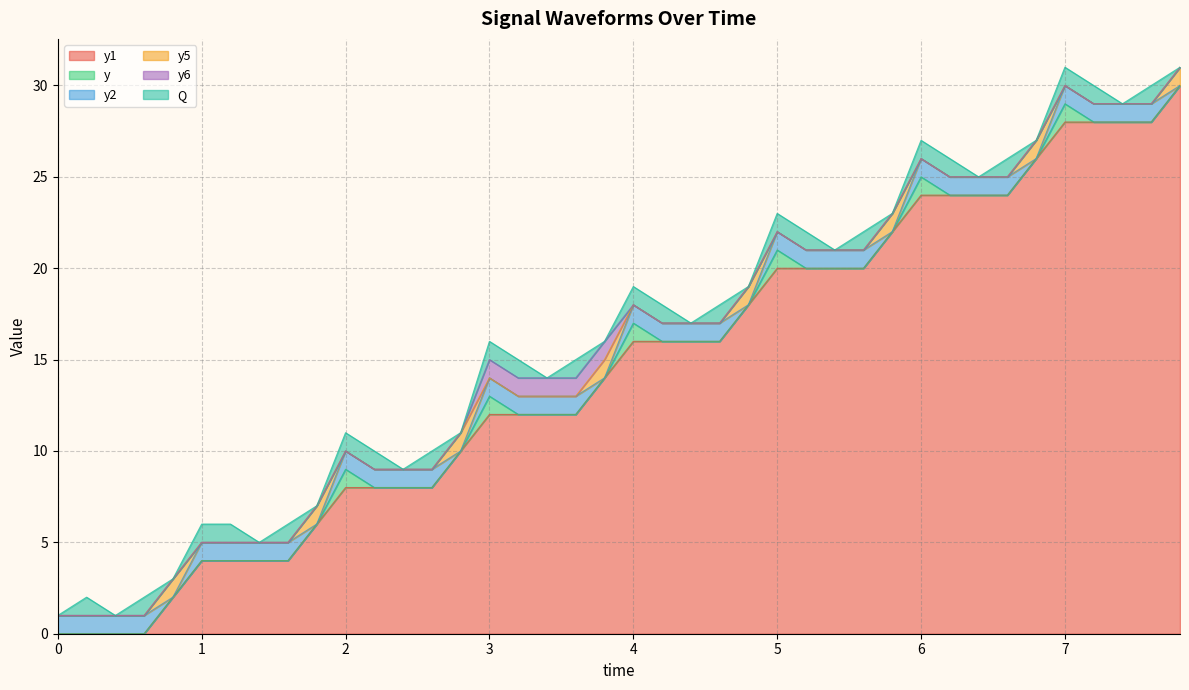

What position from the left is 3.4?

18